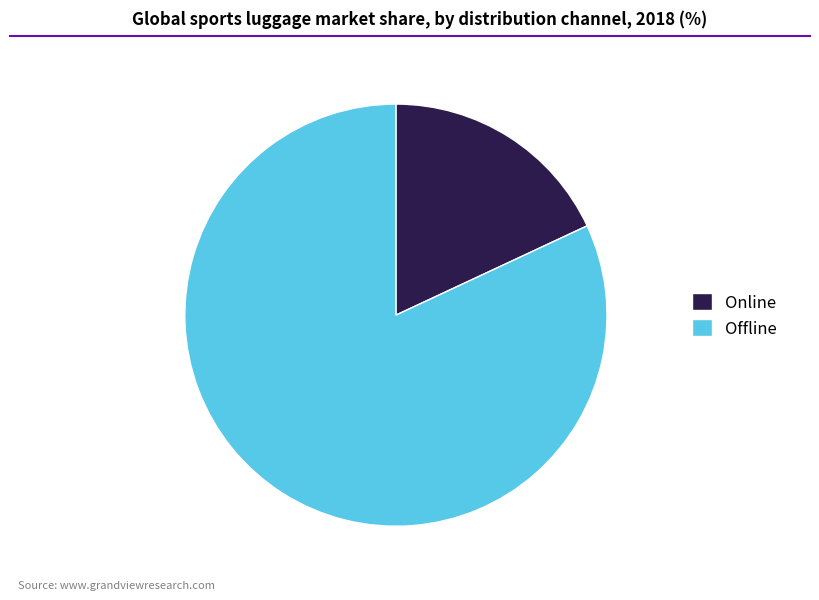

Is it true that Online is 11% of the pie?

False